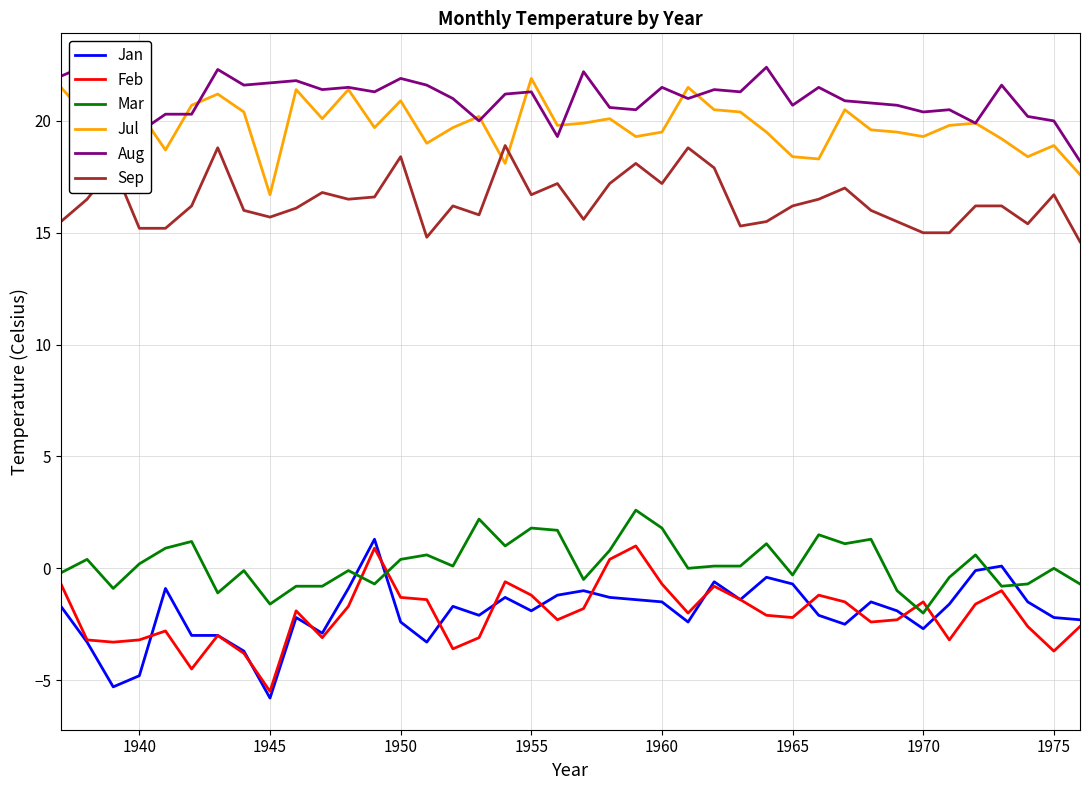

True or false: Jul and Mar cross at least once.

False